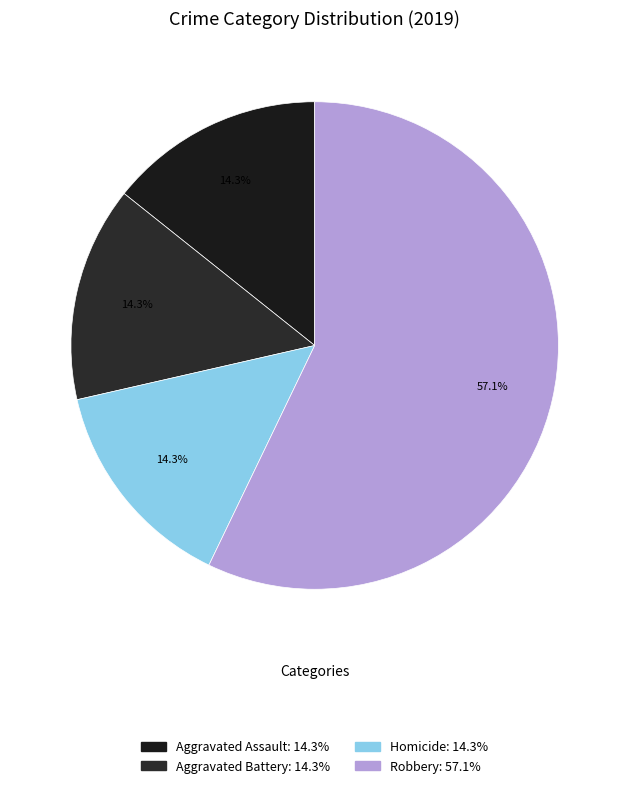

Which slice is the largest?

Robbery